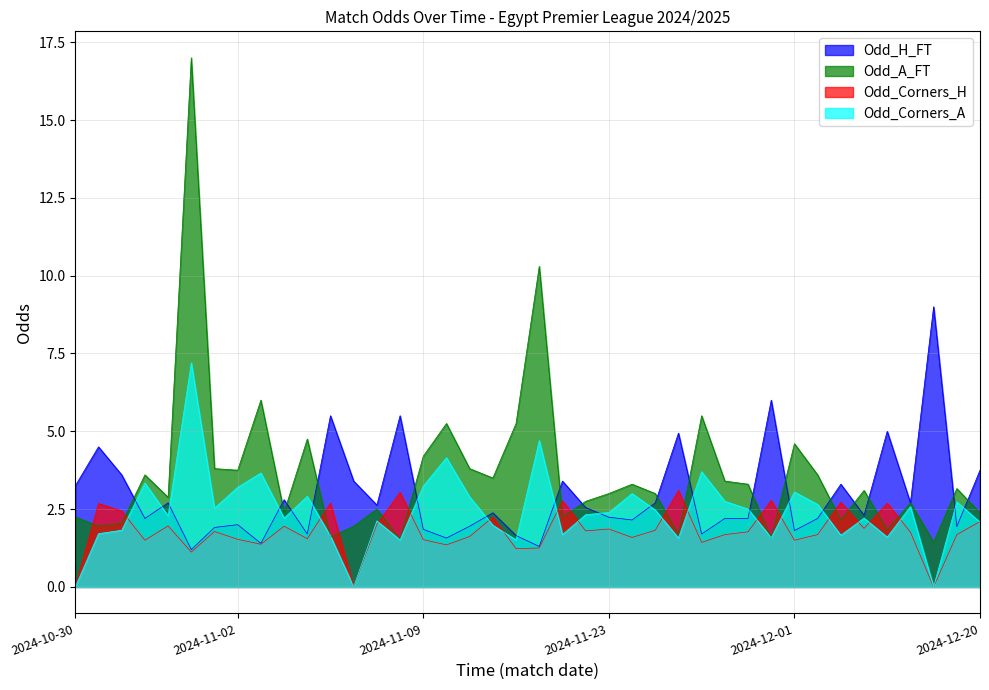

What are all the series names shown in the legend?

Odd_H_FT, Odd_A_FT, Odd_Corners_H, Odd_Corners_A